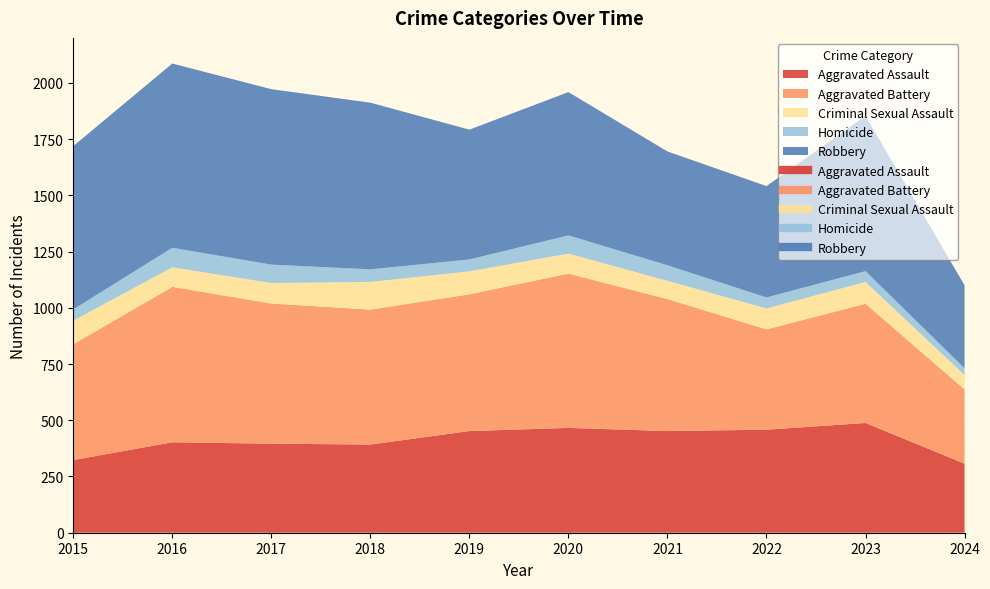

What is the maximum value for Robbery?

819